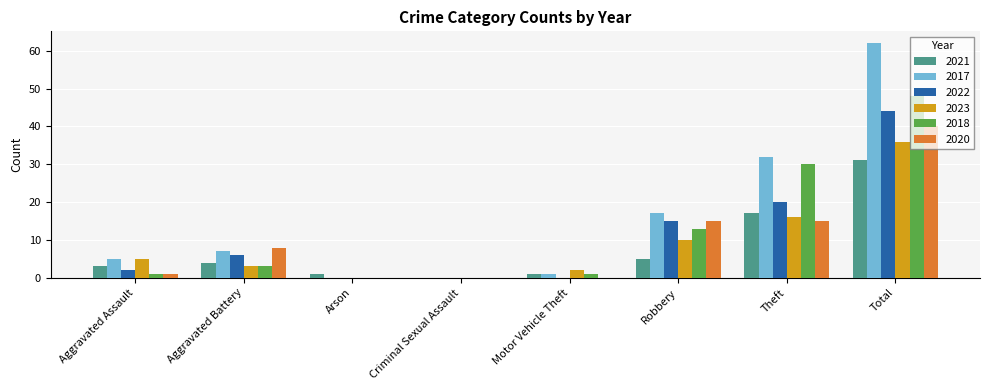

Is it true that 2020 equals 15 at Theft?

True